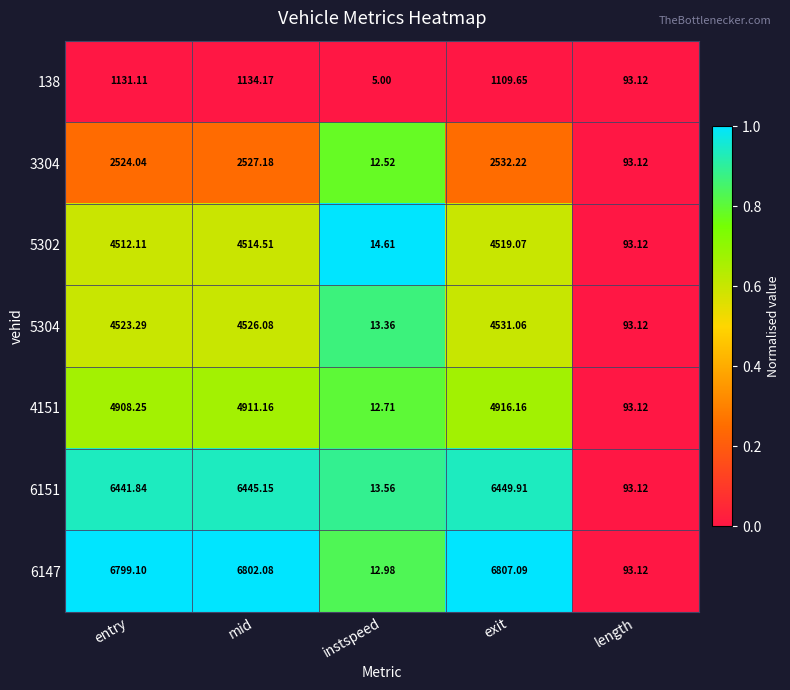

How many series are shown in this chart?

7